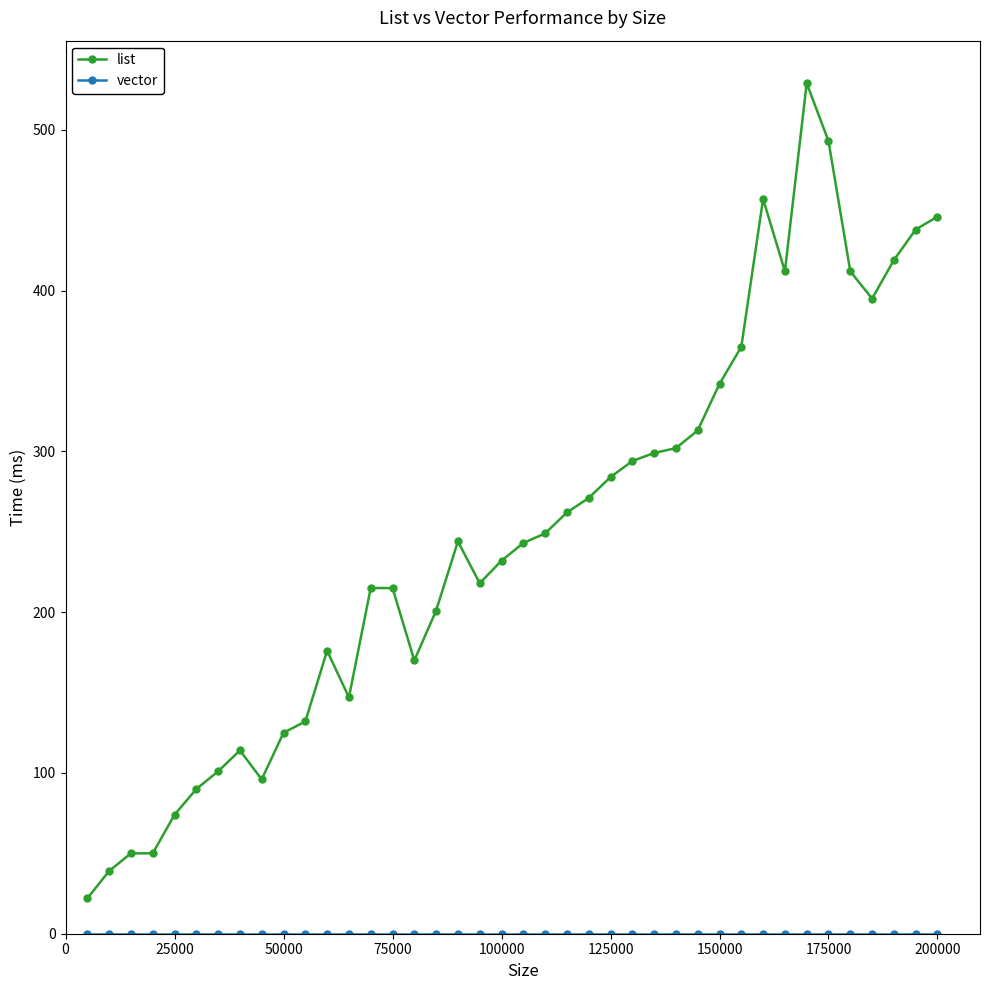

What is the greatest value displayed?

529